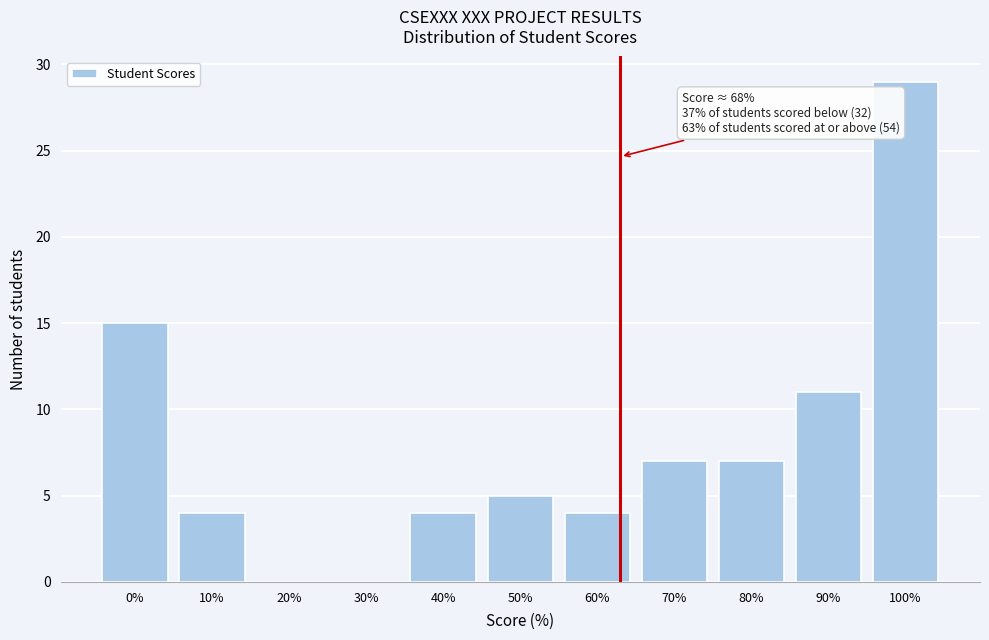

Reading left to right, transcribe all the data shown in this chart.

0%=15	10%=4	20%=0	30%=0	40%=4	50%=5	60%=4	70%=7	80%=7	90%=11	100%=29